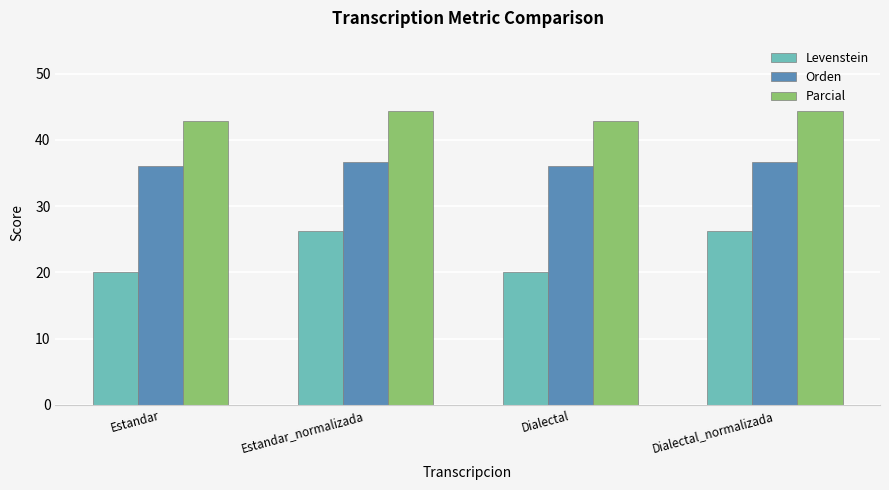

What is the maximum value shown in the chart?

44.4